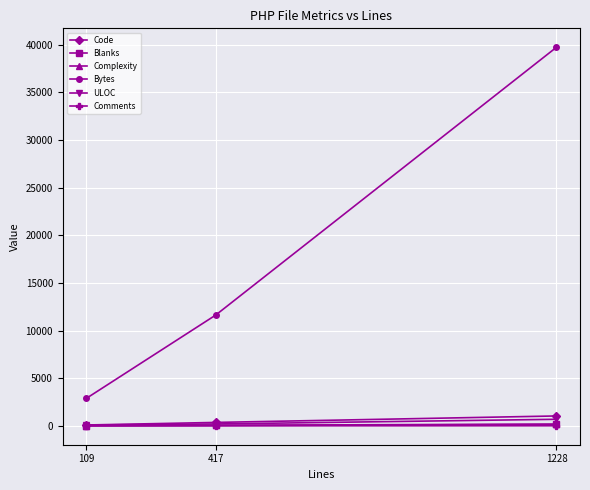

What is the sum of the Complexity values at 1228 and 417?

177